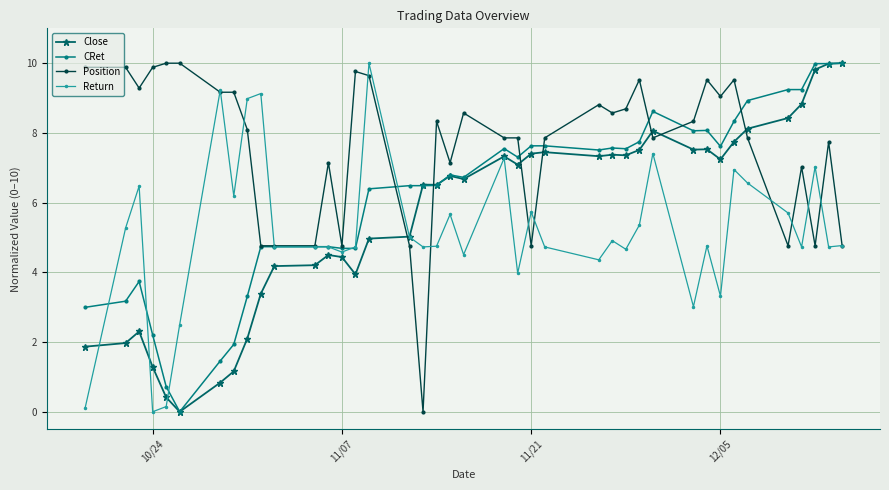

List the series in order of their overall mean, highest first.

Position, CRet, Close, Return